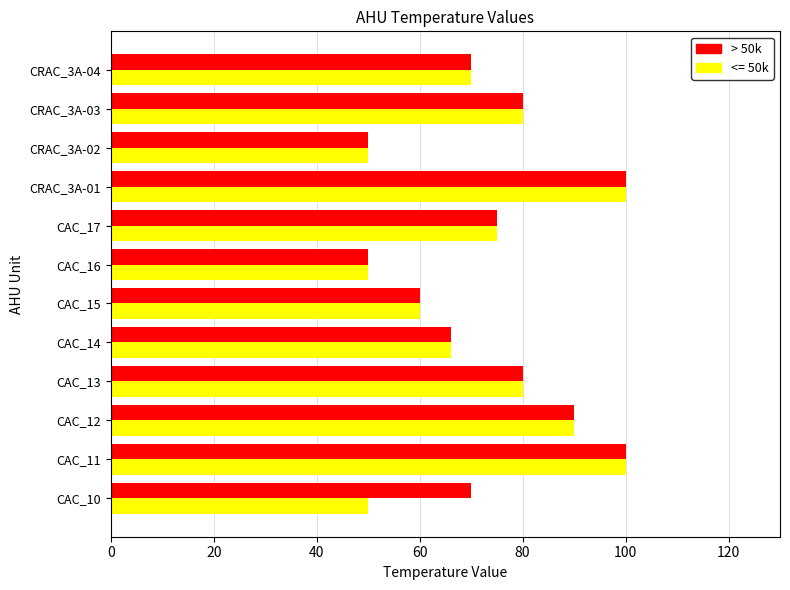

How many series are shown in this chart?

2